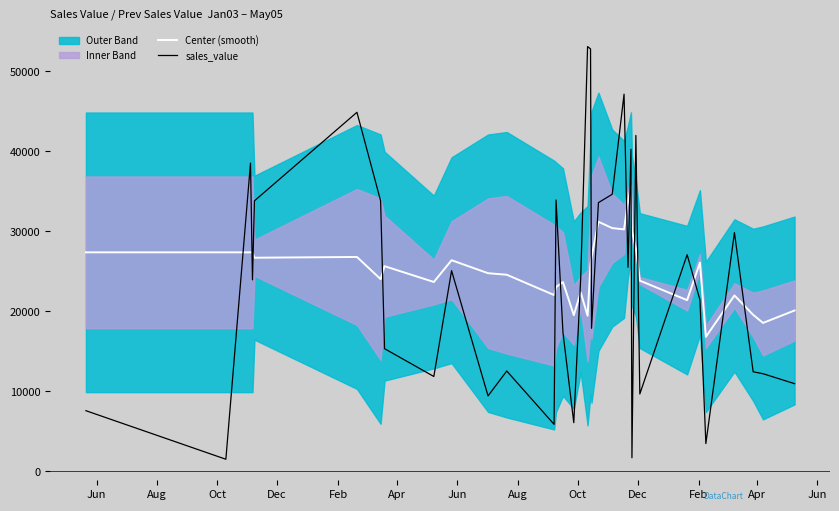

At how many categories does at least one series exceed 5295?

35